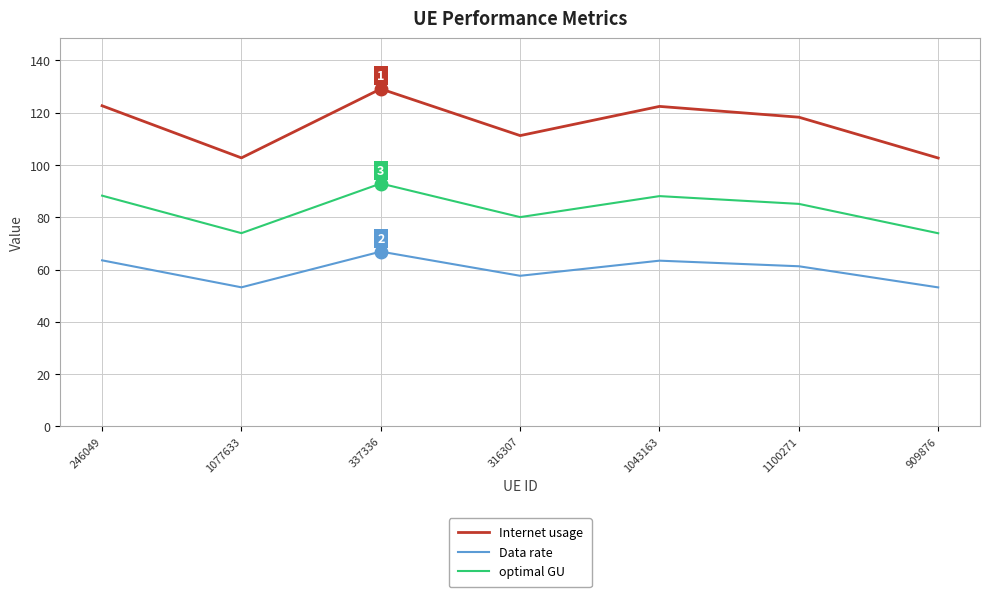

Rank the series by their average value, from lowest to highest.

Data rate, optimal GU, Internet usage